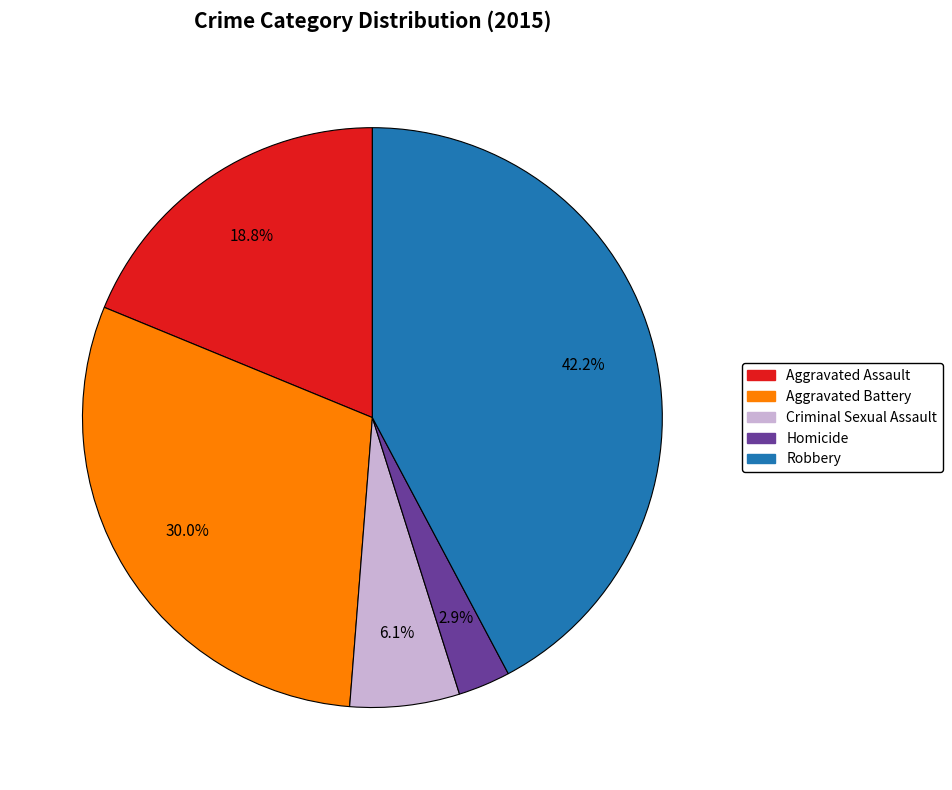

To the nearest percent, what is the difference between the largest and smallest slice percentages?

39%